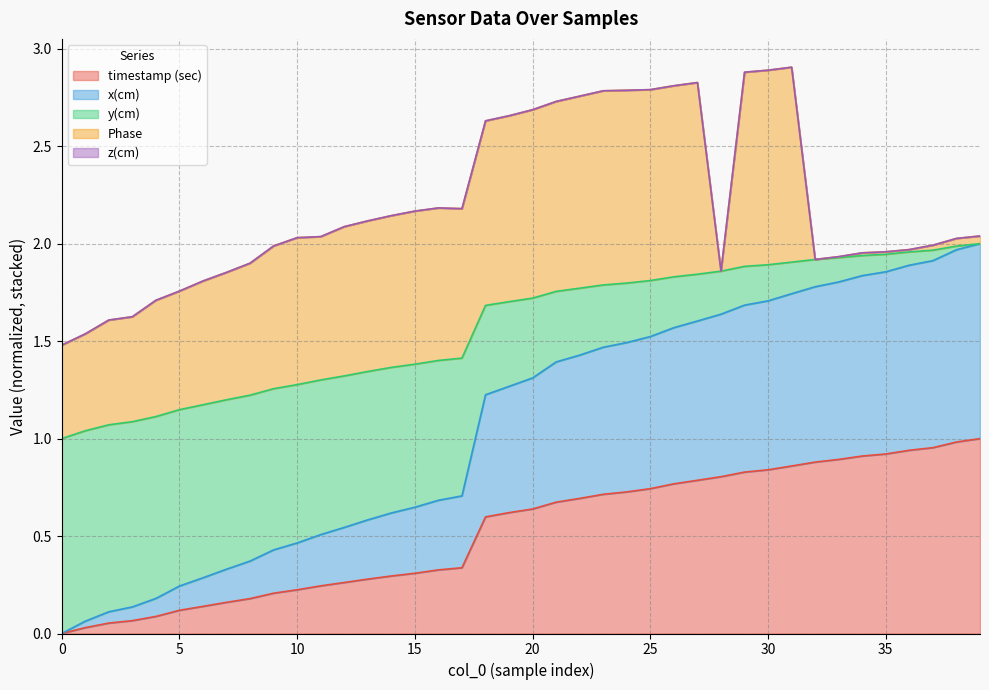

True or false: y(cm) and x(cm) intersect in this chart.

False